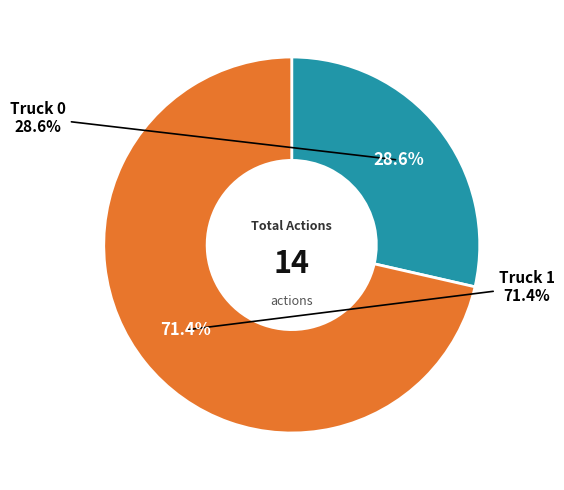

To the nearest percent, what is the difference between the Truck 0 and Truck 1 slice percentages?

43%